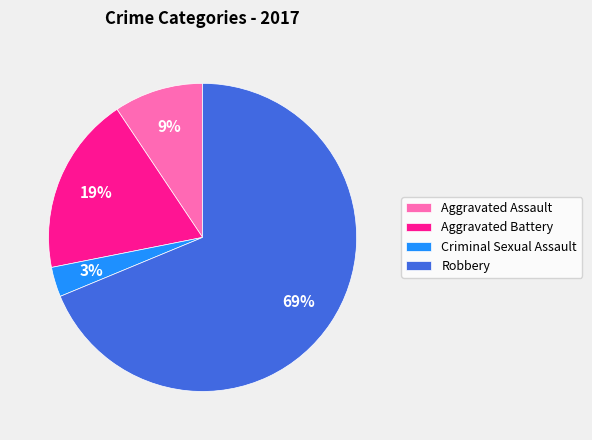

To the nearest percent, what is the difference between the Aggravated Battery and Robbery slice percentages?

50%